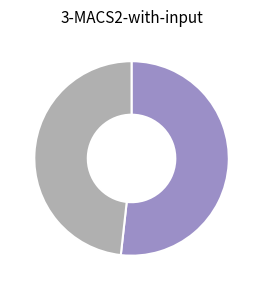

Is there a majority slice in this chart?

Yes